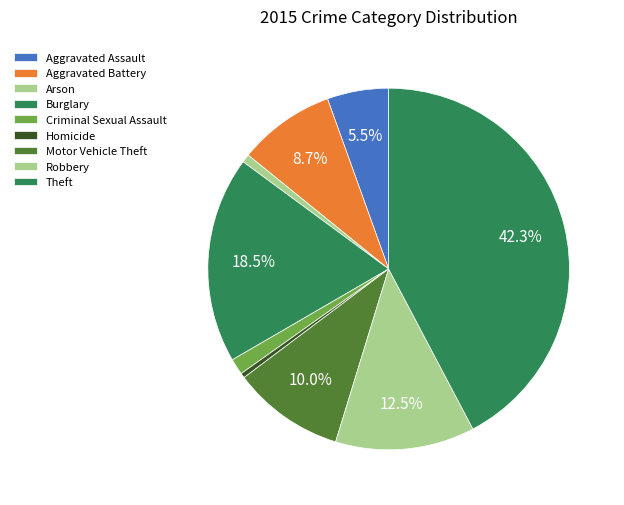

What percentage is NOT represented by Aggravated Battery?

91.3%